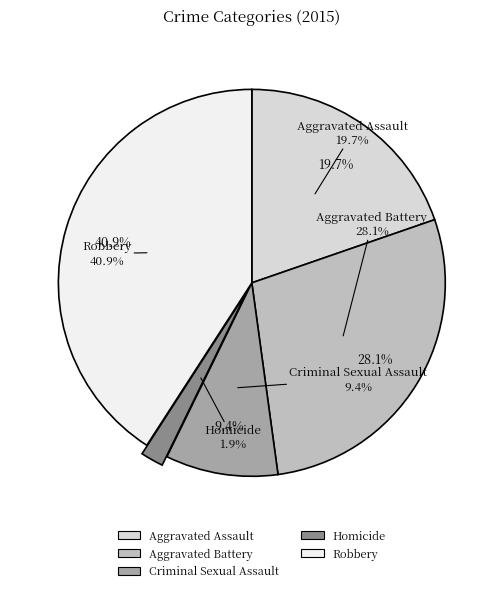

What is the largest slice in the pie chart?

Robbery